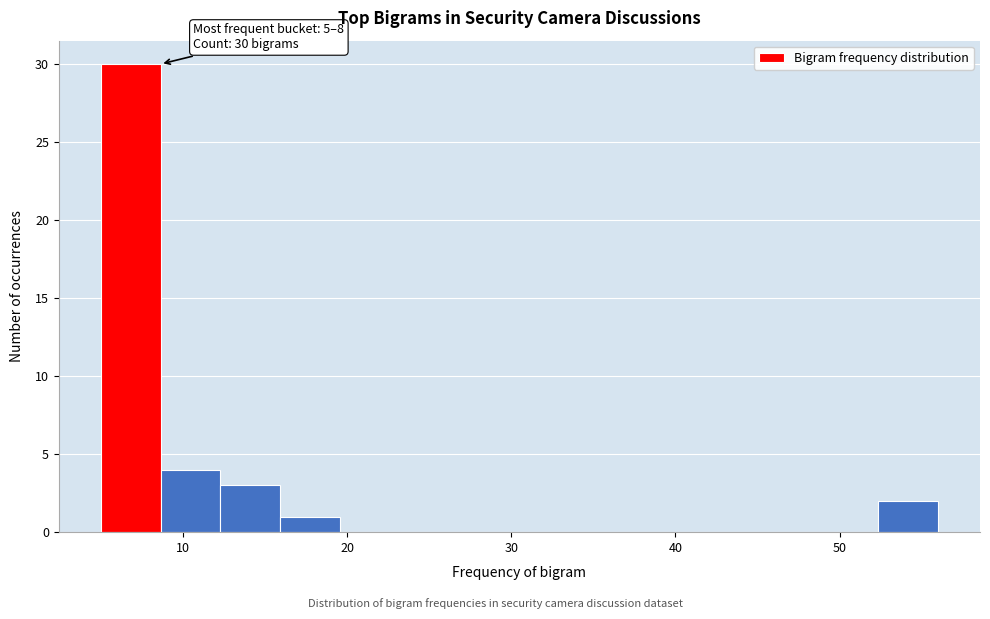

Read against the x-axis, roughly where is the centre of the tallest bar?

7